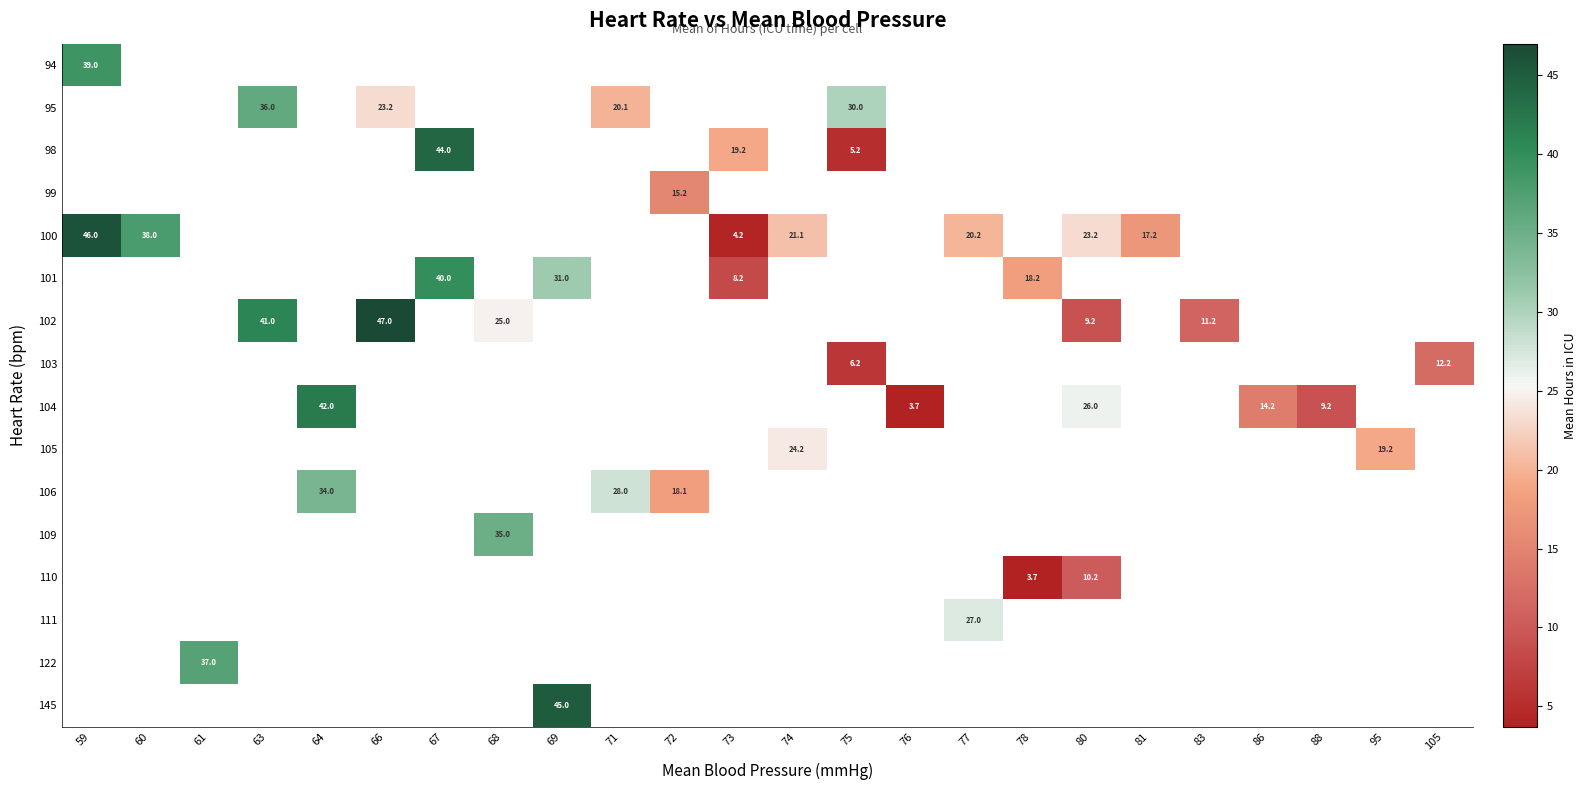

Is it true that 105 equals 36.6 at 74?

False